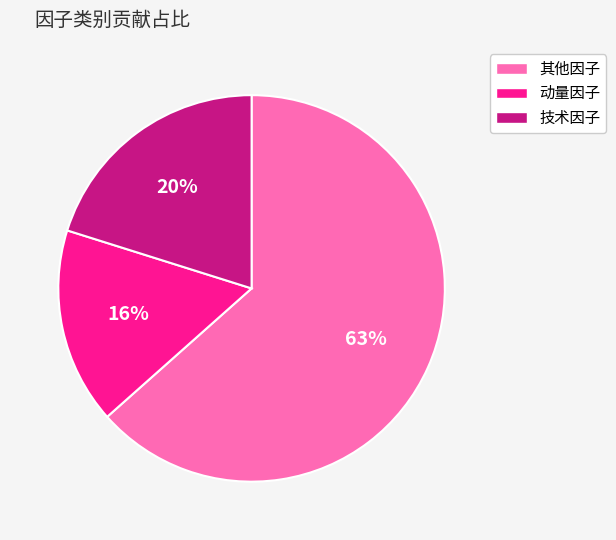

Is the sum of 其他因子 and 动量因子 greater than half?

Yes